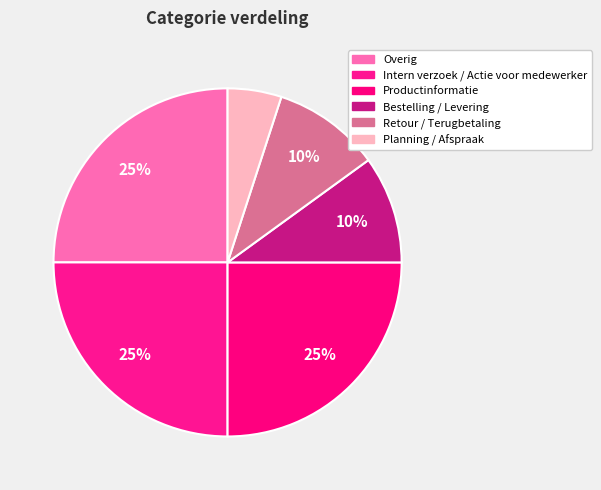

Combined, what portion of the pie is Intern verzoek / Actie voor medewerker and Bestelling / Levering?

35.0%